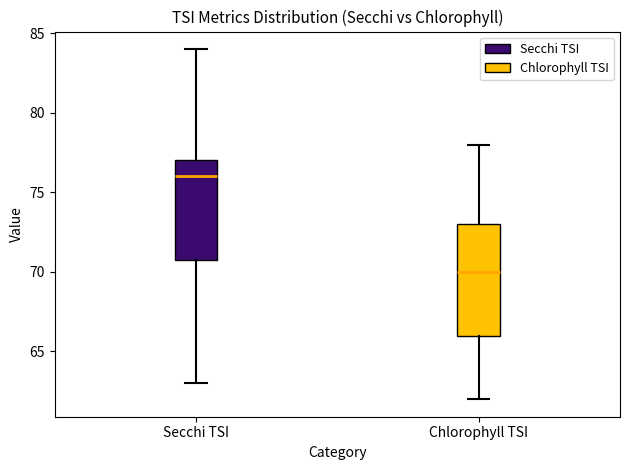

Reading left to right, read every box against the y-axis: the position of its median line, the range the box covers, and the ends of its whiskers. The values are not printed on the chart, so give them approximately, as read against the axis.

Secchi TSI: median 76, box 71 to 77, whiskers 63 to 84
Chlorophyll TSI: median 70, box 66 to 73, whiskers 62 to 78